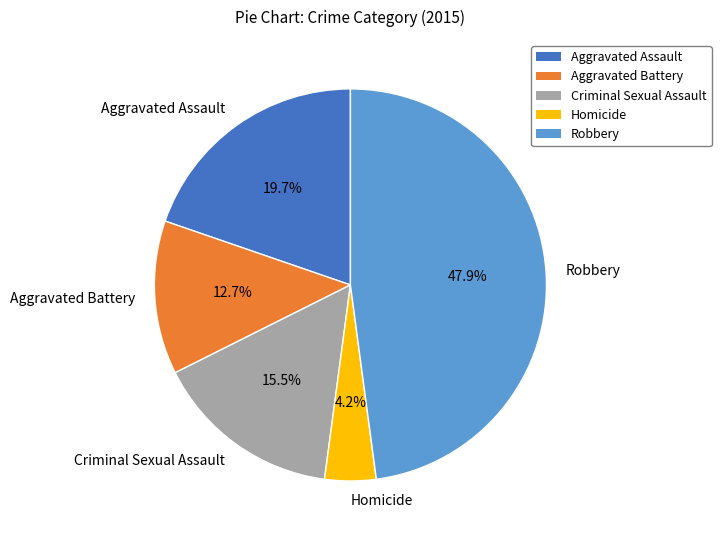

Combined, do Homicide and Criminal Sexual Assault account for over 50%?

No